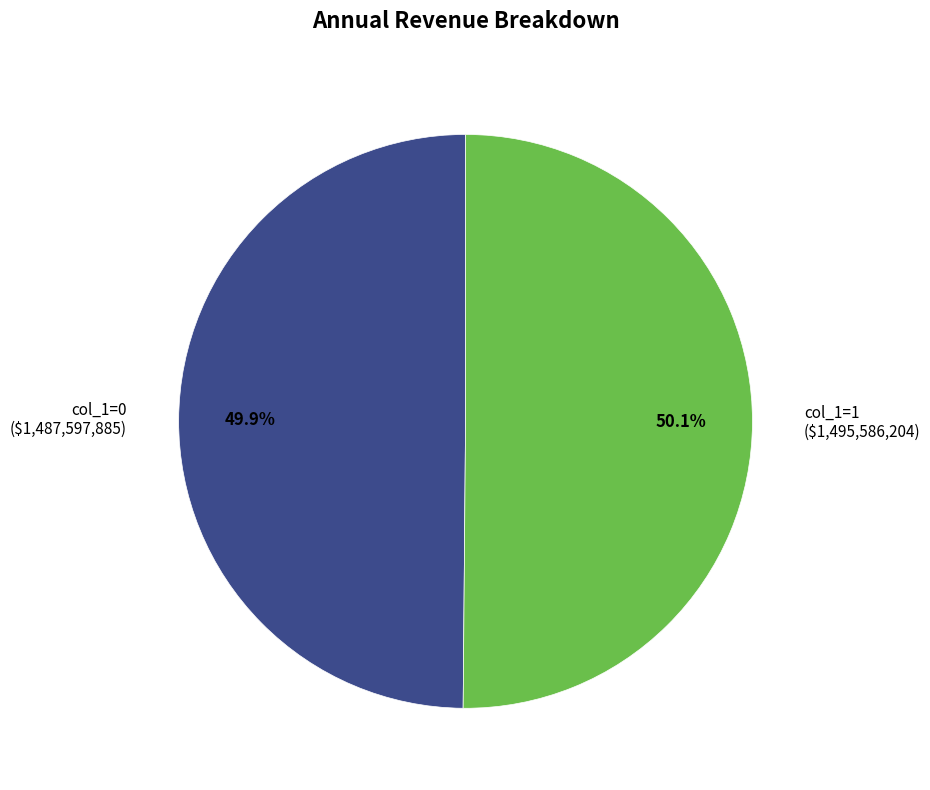

How much of the chart is everything except col_1=1 ($1,495,586,204)?

49.9%